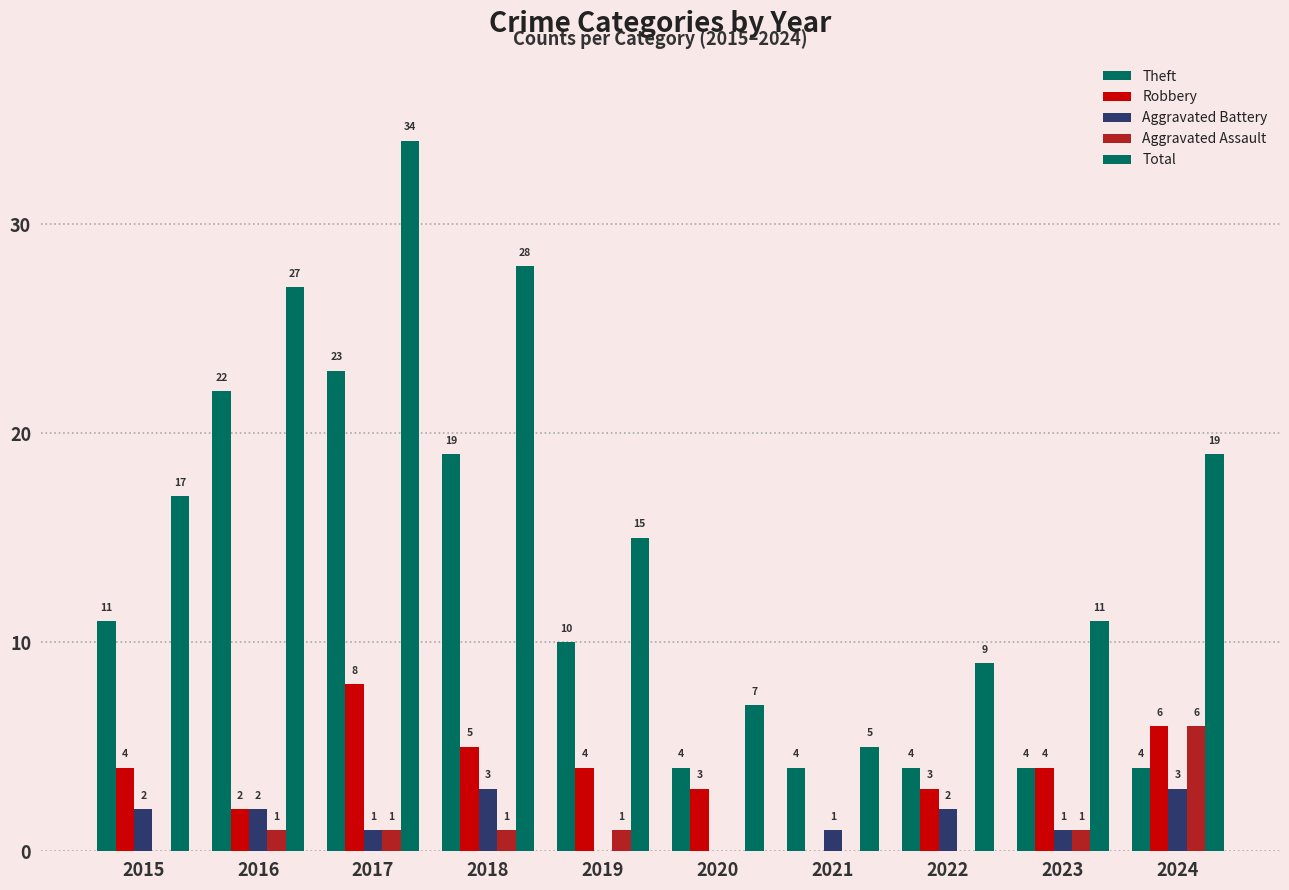

What is the difference between the second highest and second lowest values in the Aggravated Battery series?

3